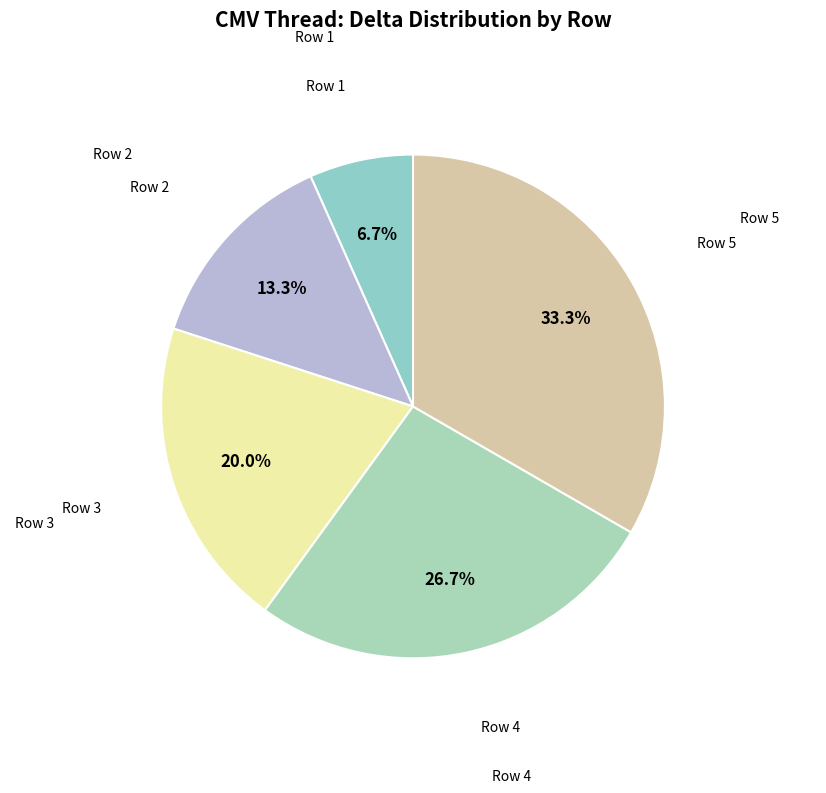

Is there a majority slice in this chart?

No